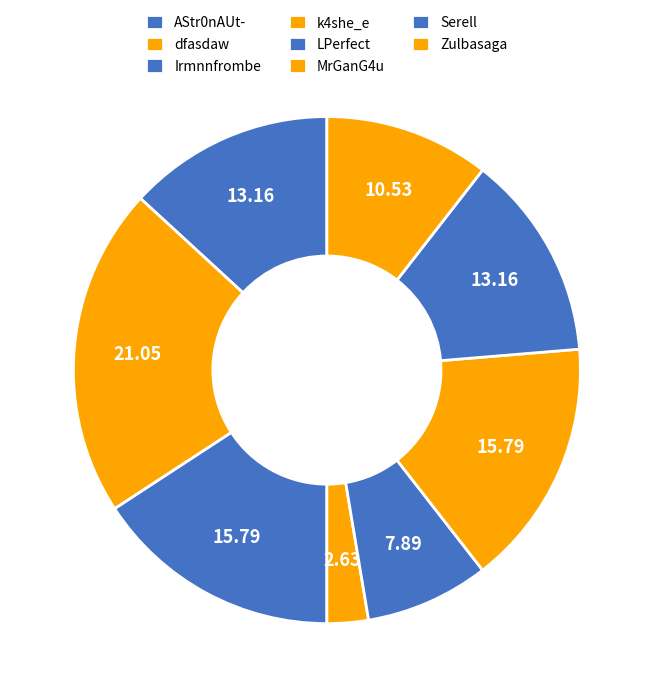

How many slices are in this pie chart?

8